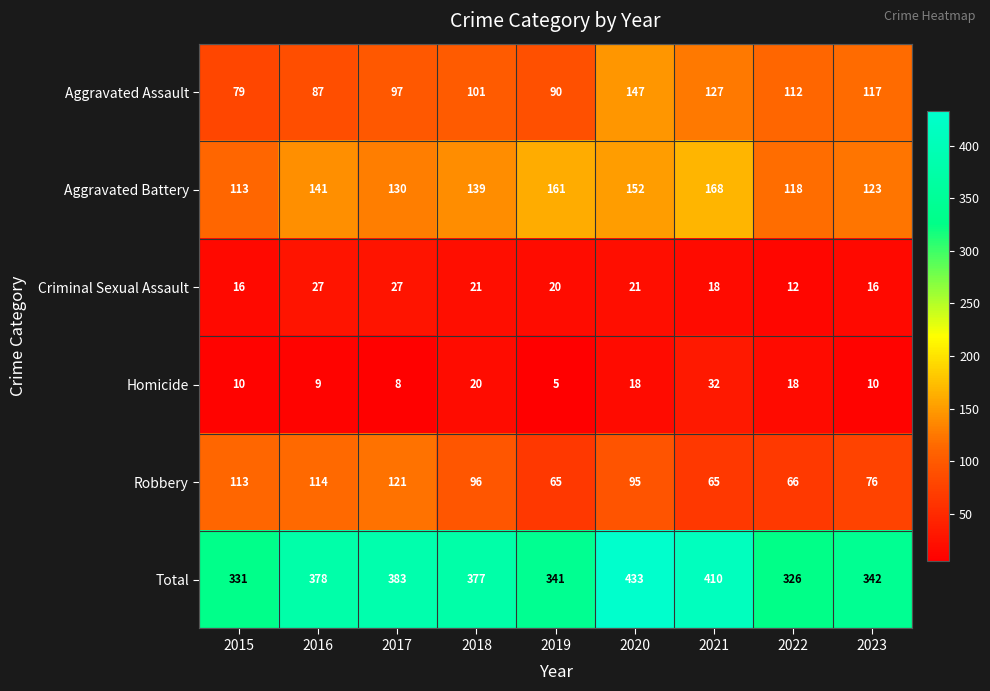

The value of Total at 2016 is 378. True or false?

True